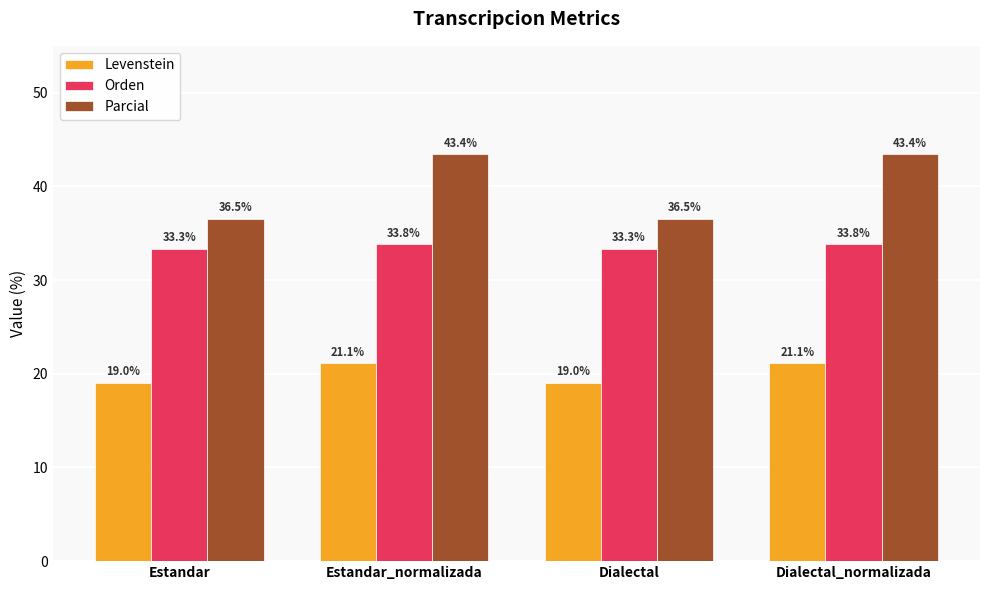

What is the value of the Orden bar at the 3rd from the left?

33.3